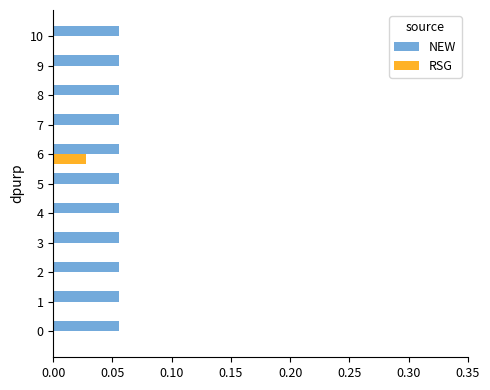

Which series has the largest total across all categories?

NEW